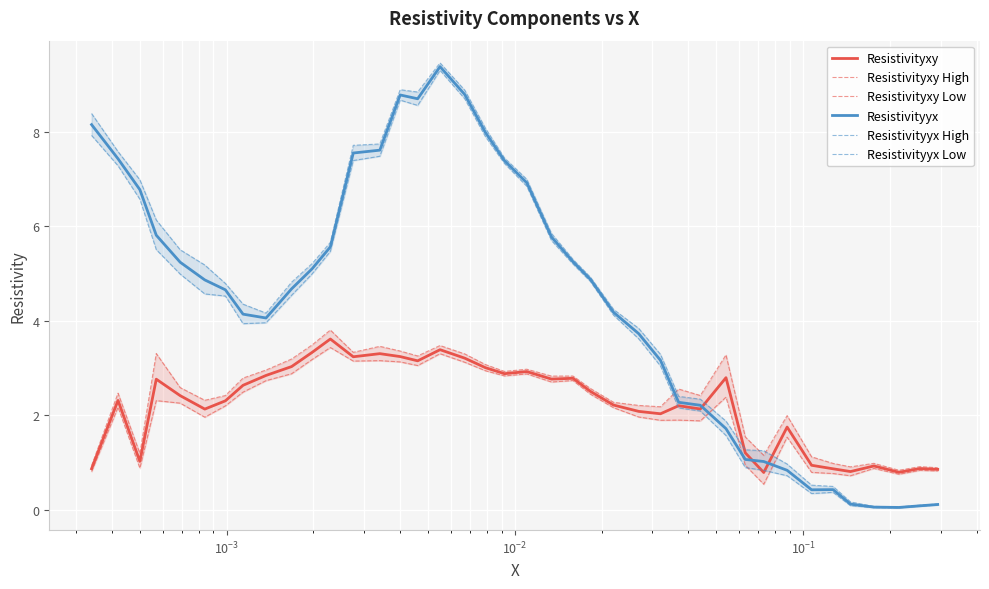

What is the highest value of the Resistivityxy series?

3.6